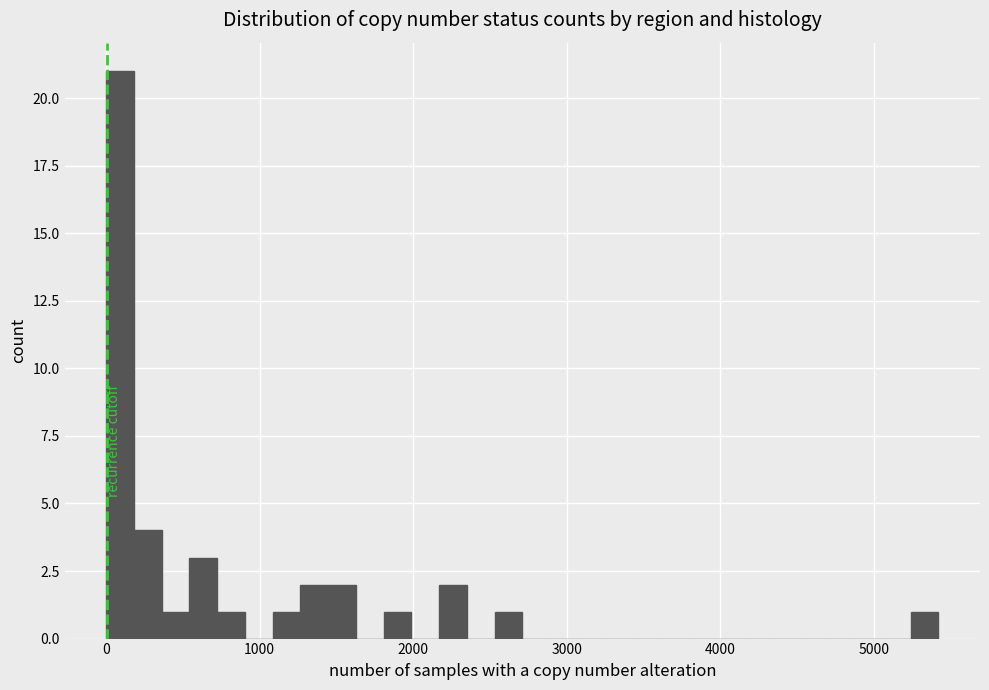

Around what value on the x-axis is the tallest bar? Give the approximate position of its centre, as read against the axis.

100